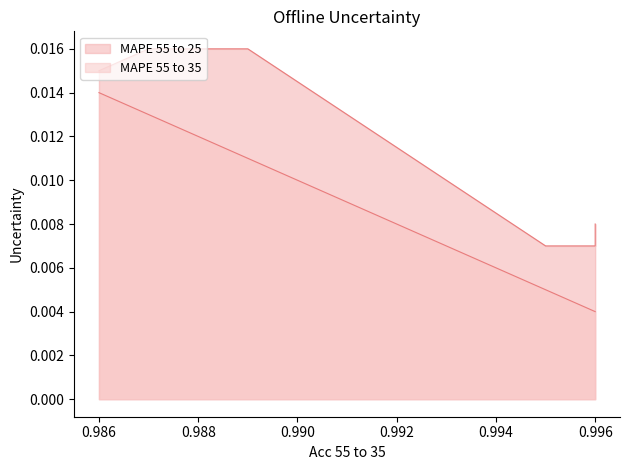

What are all the series names shown in the legend?

MAPE 55 to 25, MAPE 55 to 35